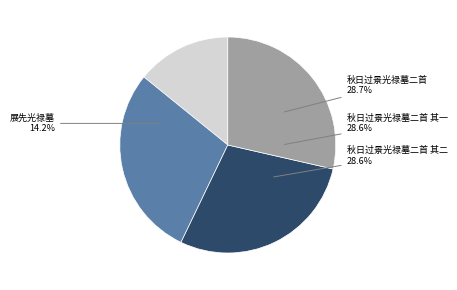

Do 秋日过景光禄墓二首 其二 and 秋日过景光禄墓二首 其一 together represent more than half of the pie?

Yes